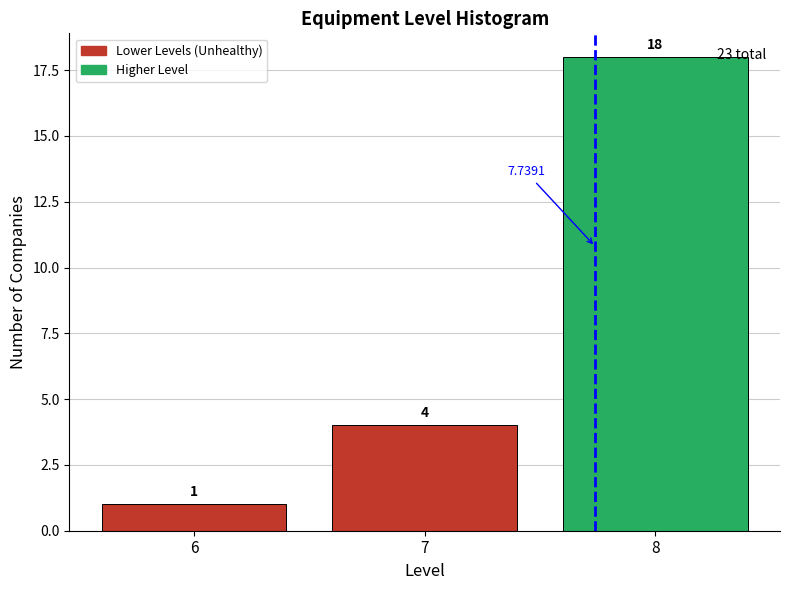

Over which range of the x-axis is the bar tallest?

7.5 to 8.5